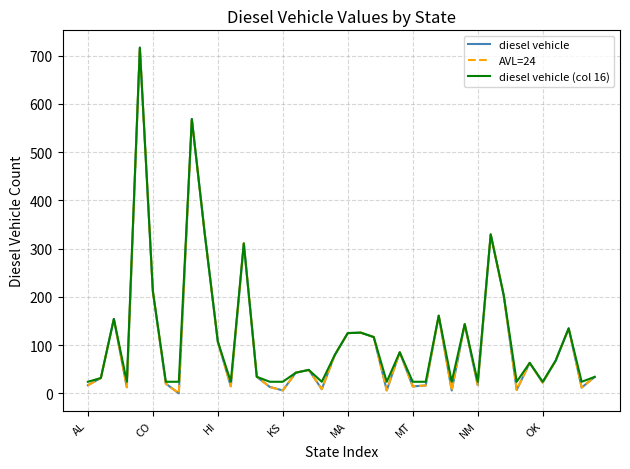

Is this an area chart (filled region under the line)?

No